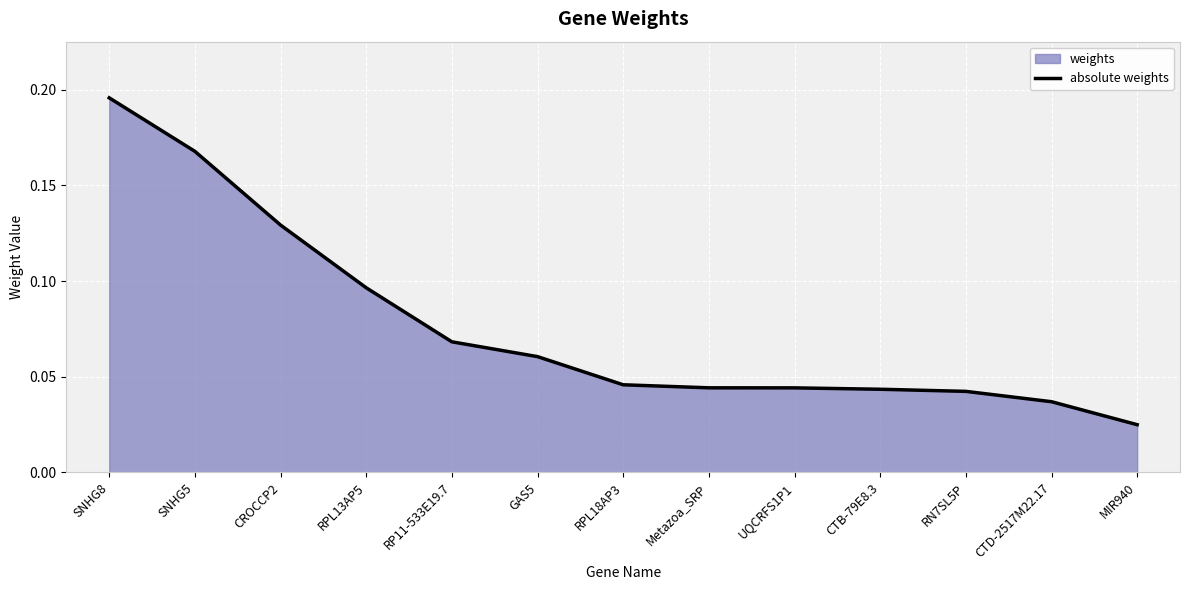

The chart shows a value of 0.1 at SNHG5. True or false?

False